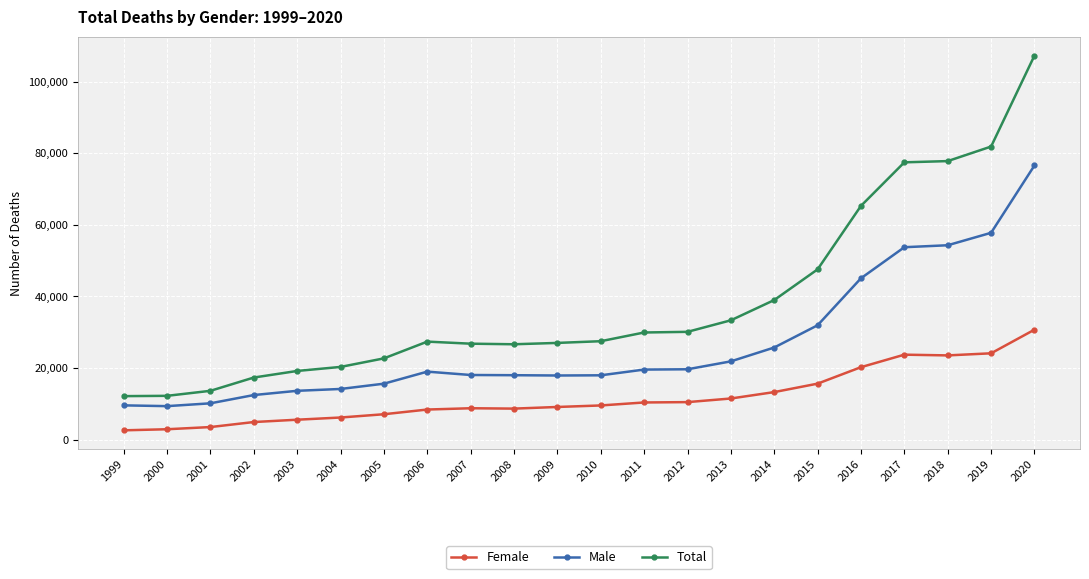

Which series changed the most between 2013 and 2015?

Total